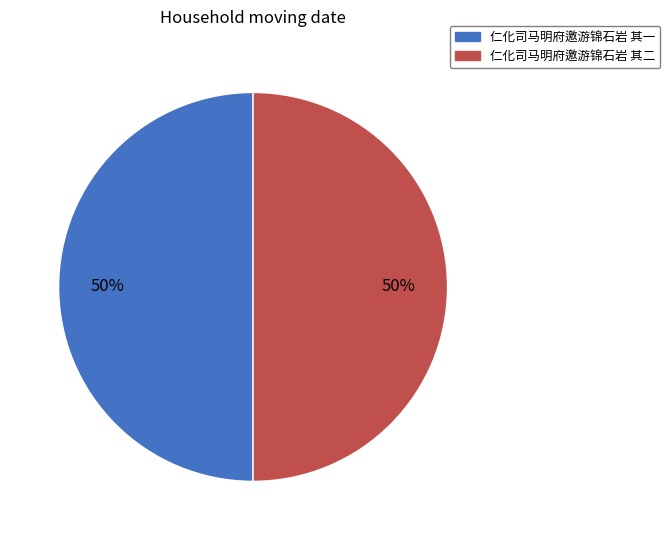

To the nearest percent, what is the average slice percentage?

50%